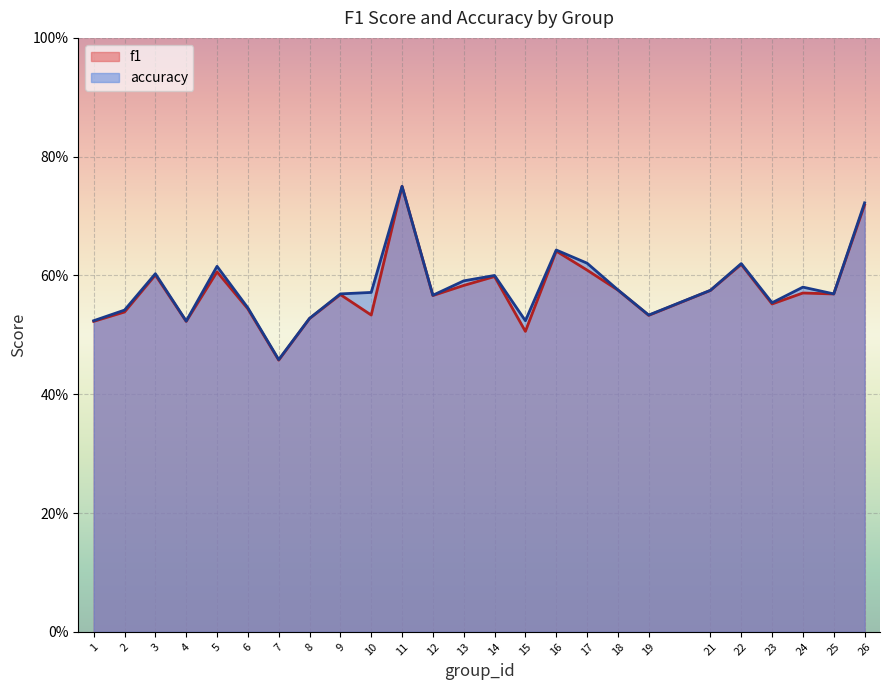

Which category has the lowest value across all series?

7